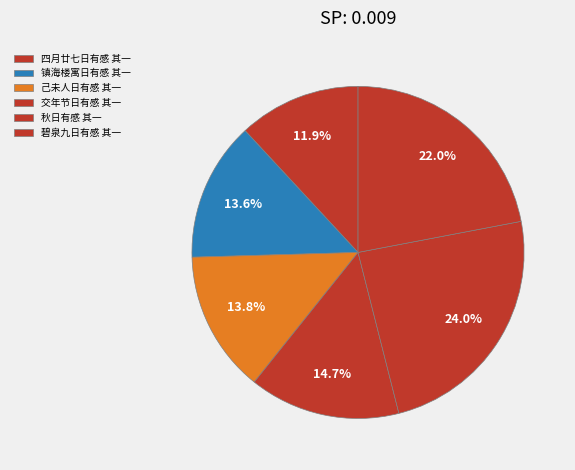

What percentage is the 镇海楼寓日有感 其一 slice, to the nearest percent?

14%